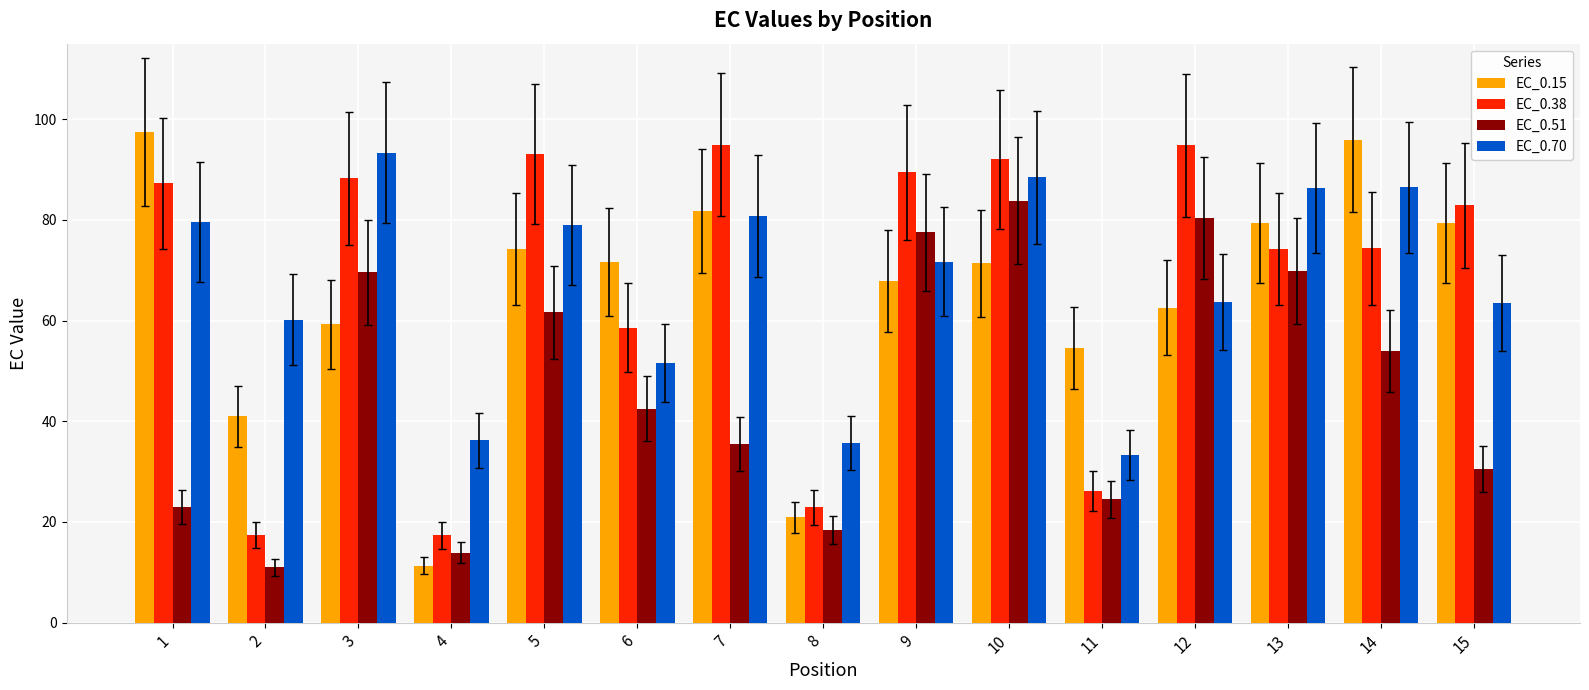

Which series changed the most between 10 and 13?

EC_0.38